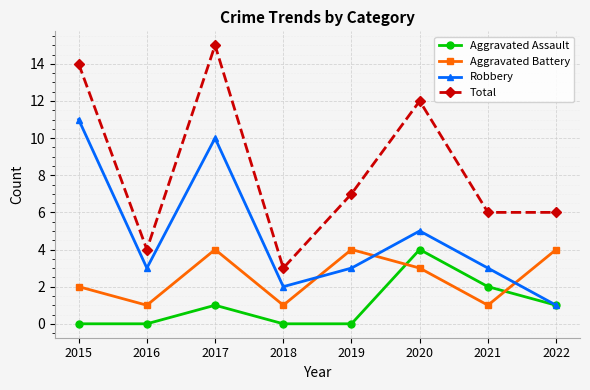

Reading left to right, what are all the values shown in this chart?

Aggravated Assault: 2015=0	2016=0	2017=1	2018=0	2019=0	2020=4	2021=2	2022=1
Aggravated Battery: 2015=2	2016=1	2017=4	2018=1	2019=4	2020=3	2021=1	2022=4
Robbery: 2015=11	2016=3	2017=10	2018=2	2019=3	2020=5	2021=3	2022=1
Total: 2015=14	2016=4	2017=15	2018=3	2019=7	2020=12	2021=6	2022=6